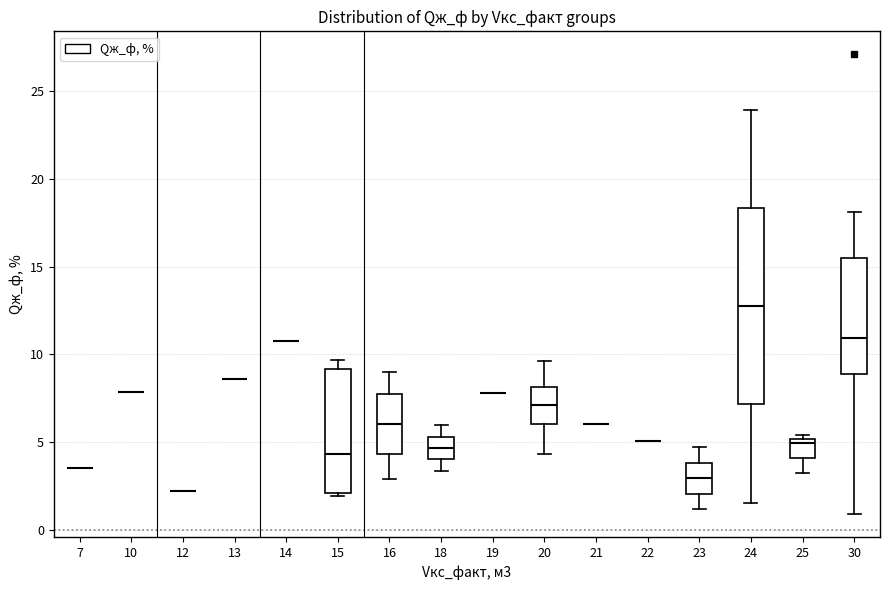

Reading left to right, transcribe this box plot: for each box, give where its median line is, the range the box spans, and where its two whiskers end, as read against the y-axis. The values are not printed on the chart, so give them approximately, as read against the axis.

7: box collapsed to a line at 3.5, whiskers 3.5 to 3.5
10: box collapsed to a line at 8.0, whiskers 8.0 to 8.0
12: box collapsed to a line at 2.0, whiskers 2.0 to 2.0
13: box collapsed to a line at 8.5, whiskers 8.5 to 8.5
14: box collapsed to a line at 11.0, whiskers 11.0 to 11.0
15: median 4.5, box 2.0 to 9.0, whiskers 2.0 (just below the box's lower edge) to 9.5
16: median 6.0, box 4.5 to 7.5, whiskers 3.0 to 9.0
18: median 4.5, box 4.0 to 5.5, whiskers 3.5 to 6.0
19: box collapsed to a line at 8.0, whiskers 8.0 to 8.0
20: median 7.0, box 6.0 to 8.0, whiskers 4.5 to 9.5
21: box collapsed to a line at 6.0, whiskers 6.0 to 6.0
22: box collapsed to a line at 5.0, whiskers 5.0 to 5.0
23: median 3.0, box 2.0 to 4.0, whiskers 1.0 to 4.5
24: median 13.0, box 7.0 to 18.5, whiskers 1.5 to 24.0
25: median 5.0 (just below the box's upper edge), box 4.0 to 5.0, whiskers 3.0 to 5.5
30: median 11.0, box 9.0 to 15.5, whiskers 1.0 to 18.0